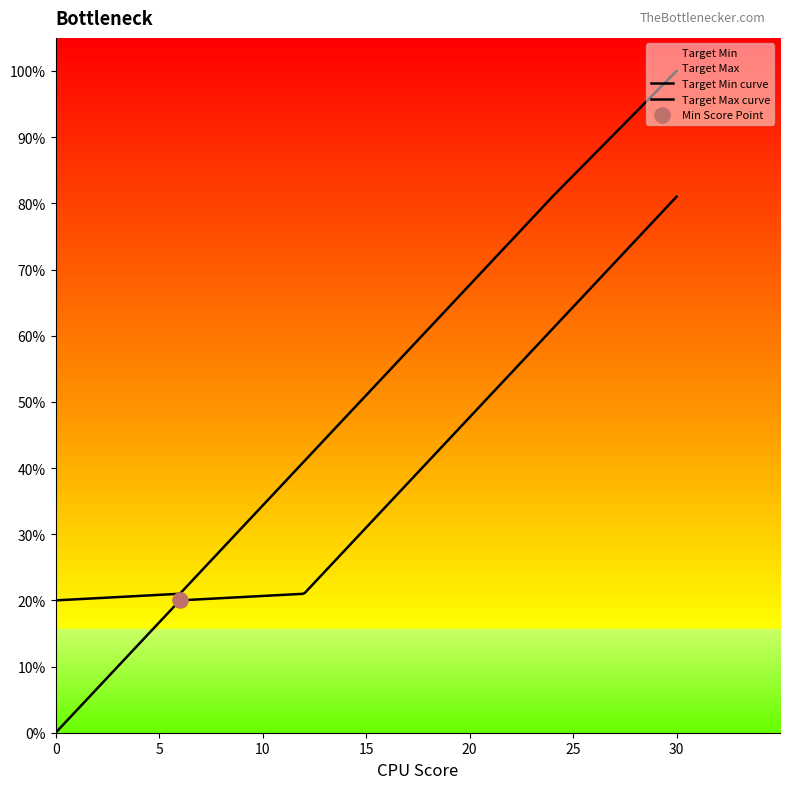

Which series has the largest total across all categories?

Target Max